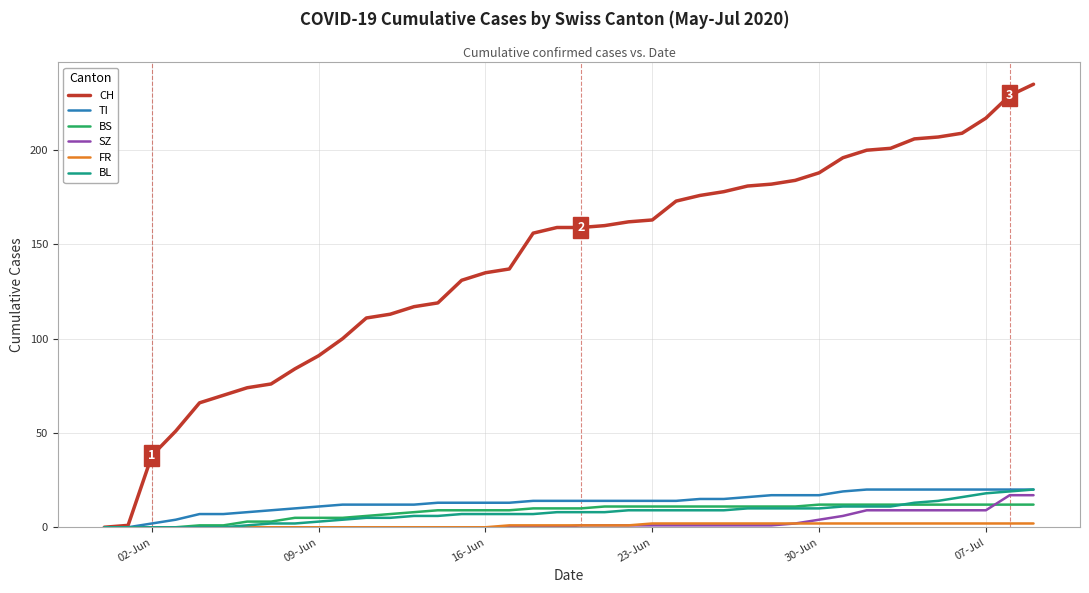

Which series has the widest spread of values?

CH